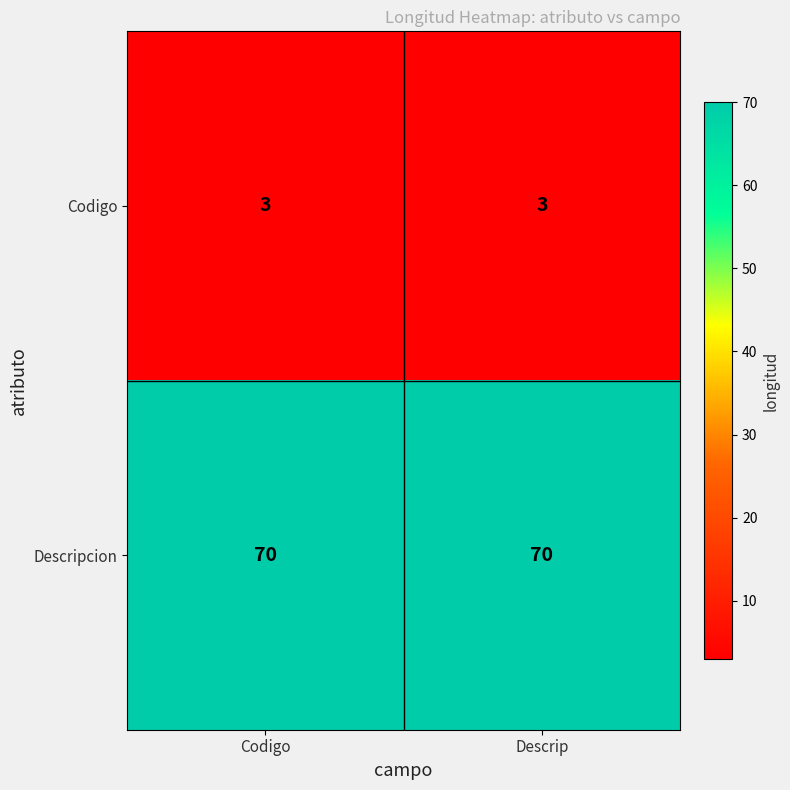

List the series in order of their peak value, lowest first.

Codigo, Descripcion